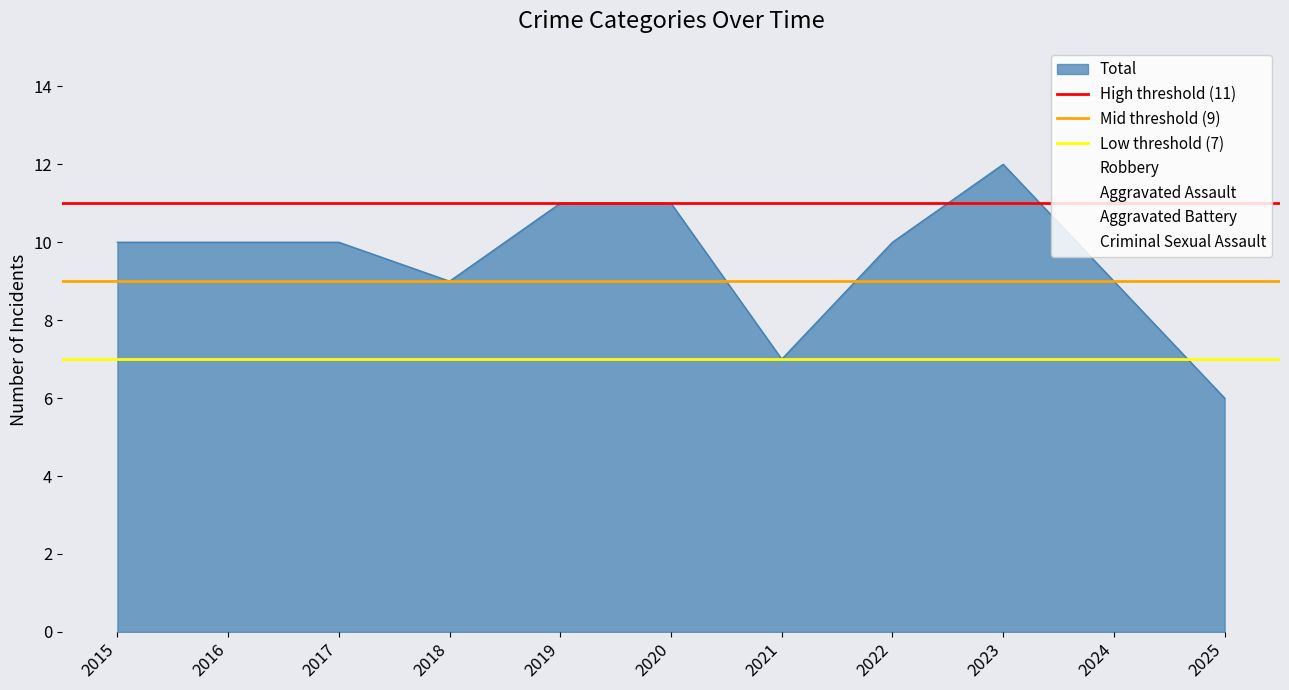

Does the chart display data point markers on the line(s)?

No